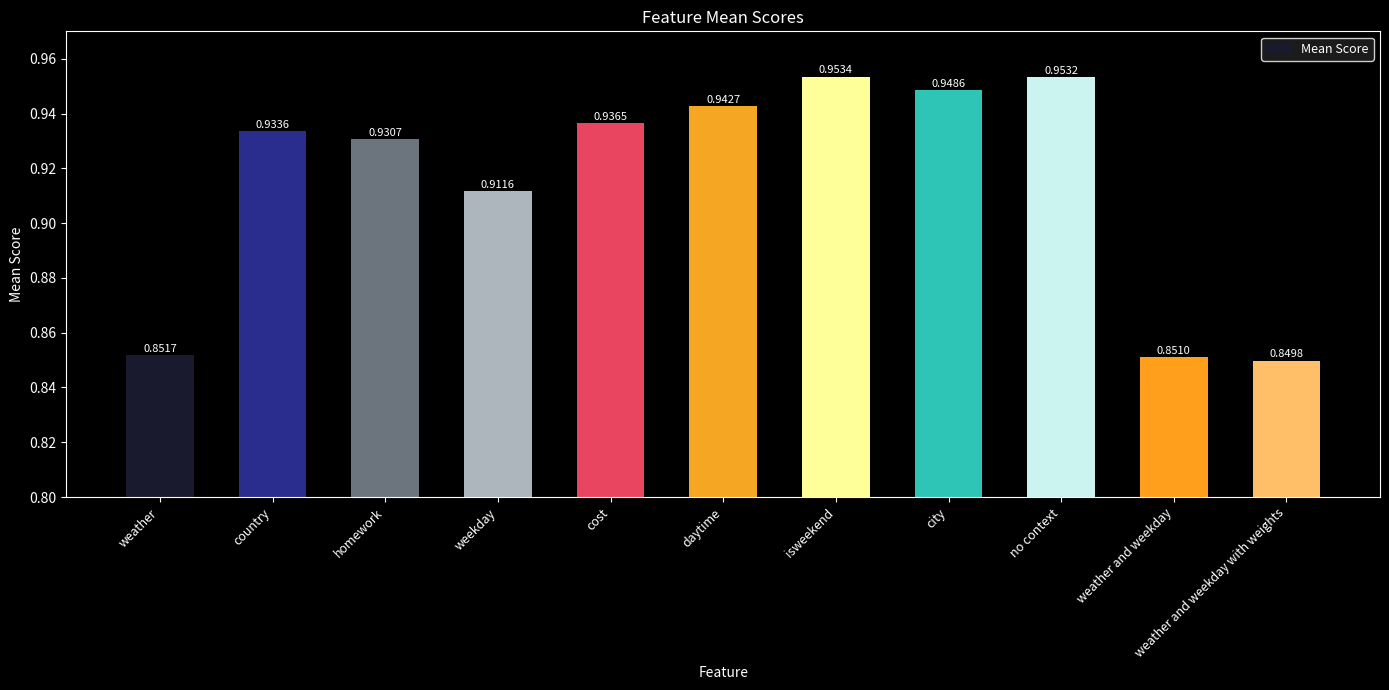

List the labels in order of value, largest first.

isweekend, no context, city, daytime, cost, country, homework, weekday, weather, weather and weekday, weather and weekday with weights